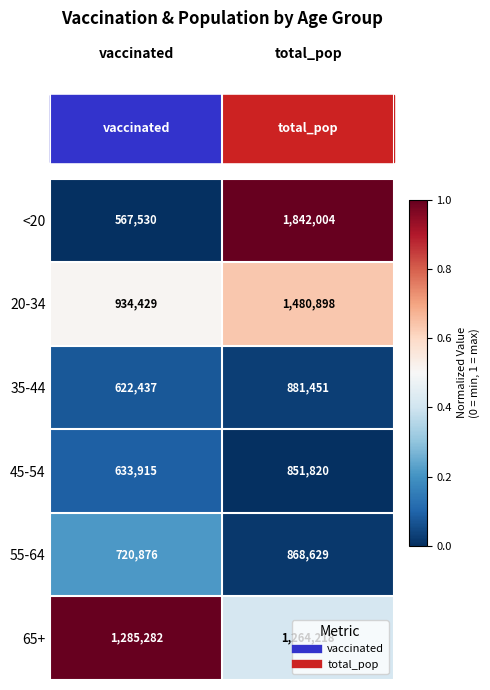

What is the spread (max minus min) of values at vaccinated?

717752